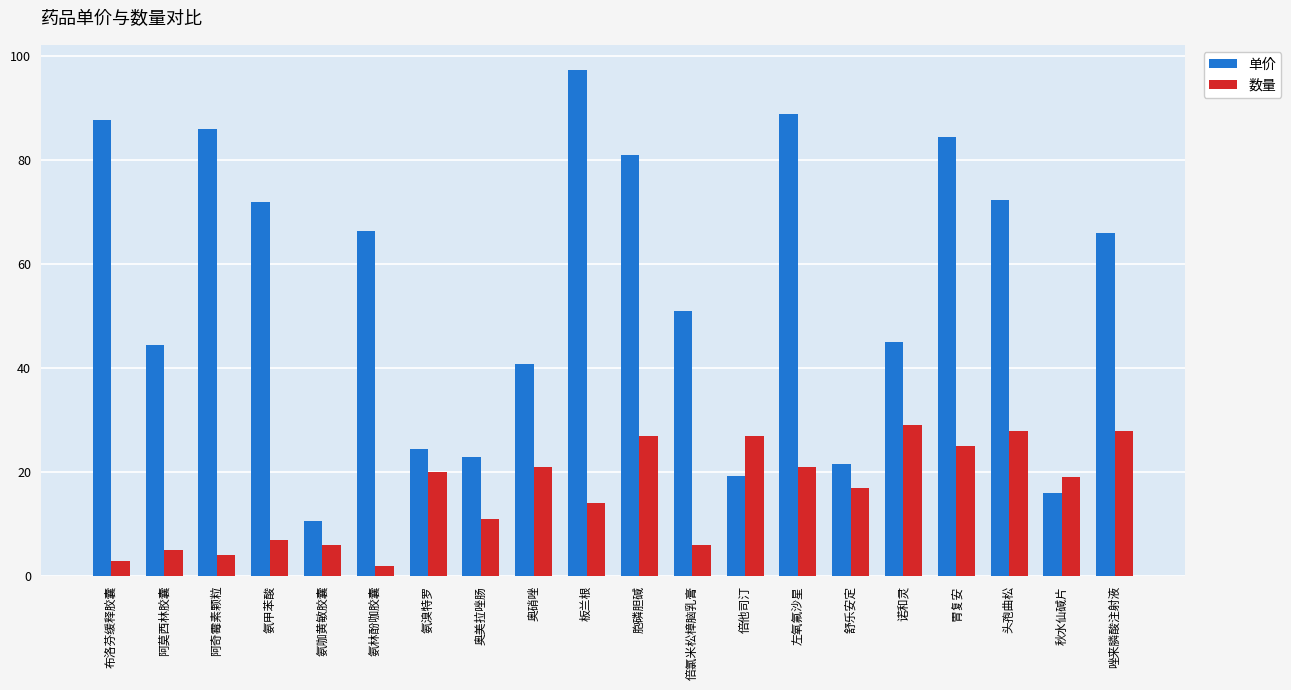

What is the total value across all series at 头孢曲松?

100.3